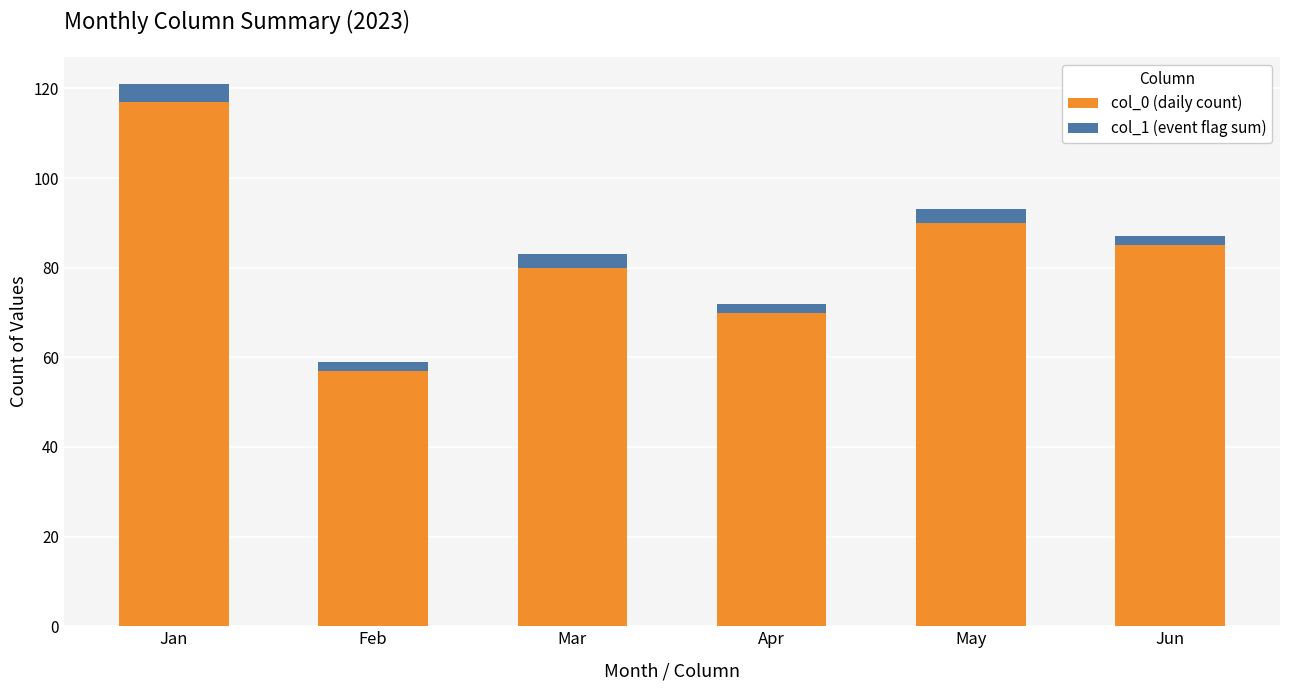

Rank the categories by col_0 (daily count) value from highest to lowest.

Jan, May, Jun, Mar, Apr, Feb